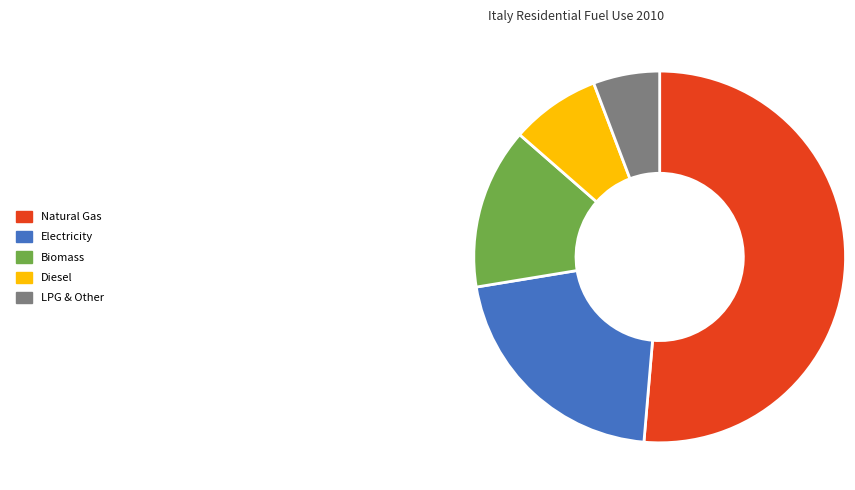

Is it true that Biomass is 5% of the pie?

False